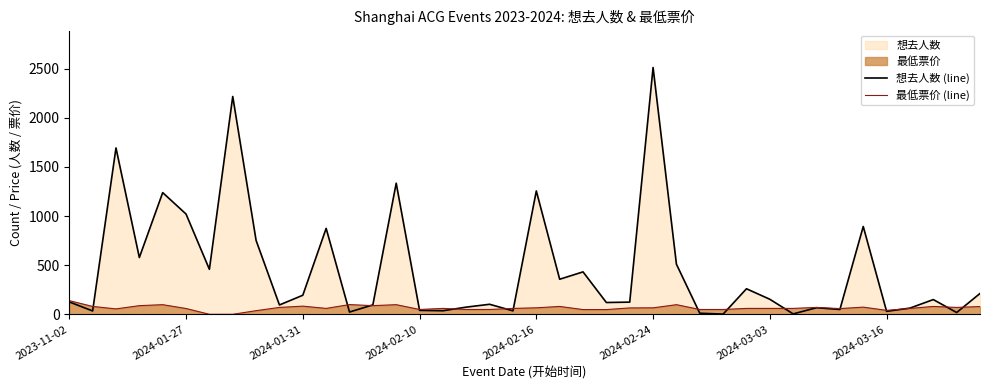

At which label does 想去人数 (line) reach its peak?

2024-02-24